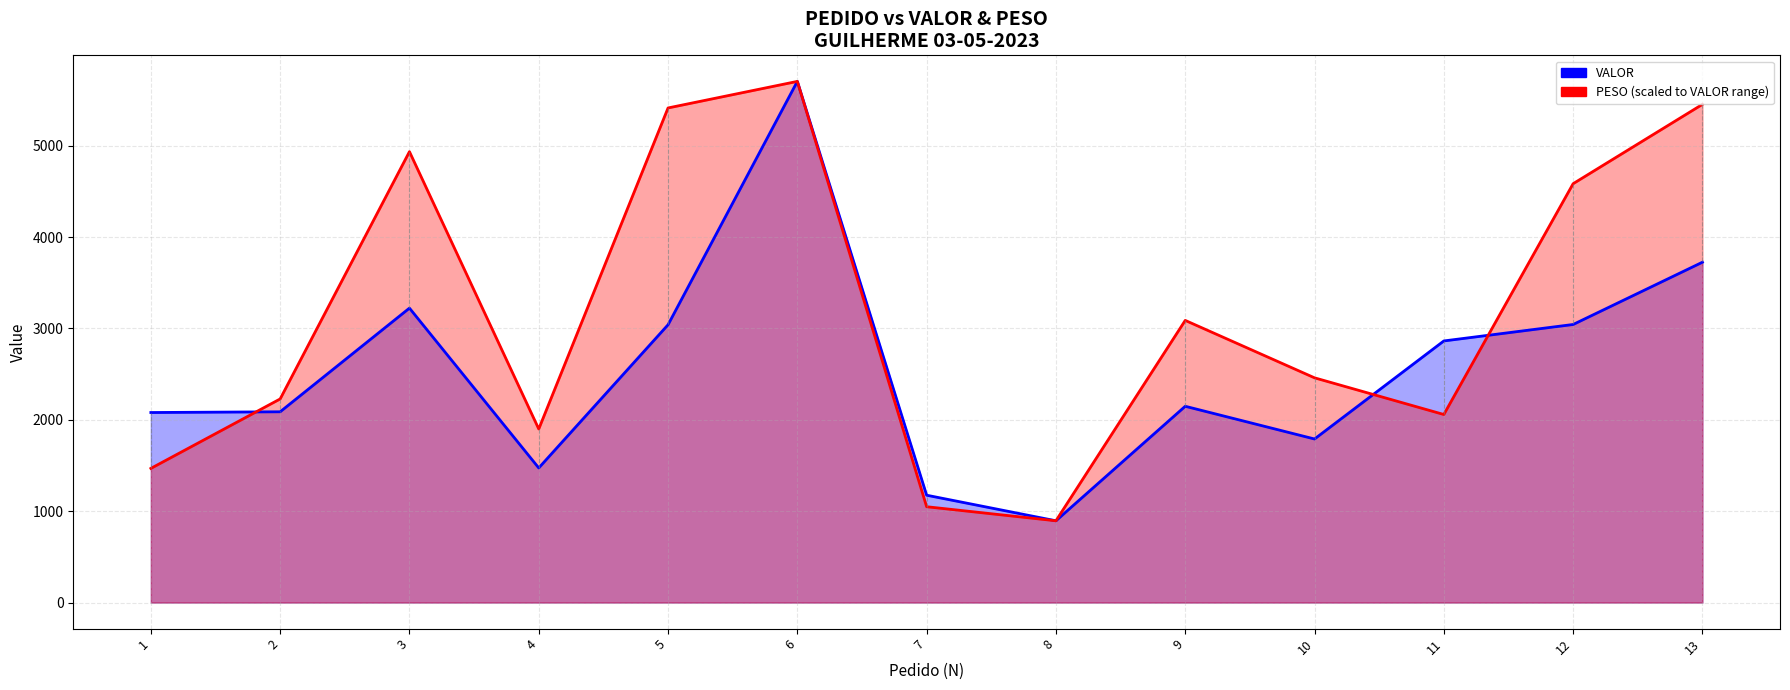

Reading left to right, list all the values displayed in this chart.

VALOR line: 1=2079.6	2=2087.5	3=3221.9	4=1473.1	5=3039.8	6=5702.8	7=1174.8	8=895.0	9=2147.9	10=1790.0	11=2862.8	12=3042.9	13=3724.2
PESO line (scaled): 1=1468.1	2=2228.0	3=4933.9	4=1899.4	5=5412.2	6=5702.8	7=1048.8	8=895.0	9=3087.5	10=2459.3	11=2057.9	12=4583.4	13=5451.5